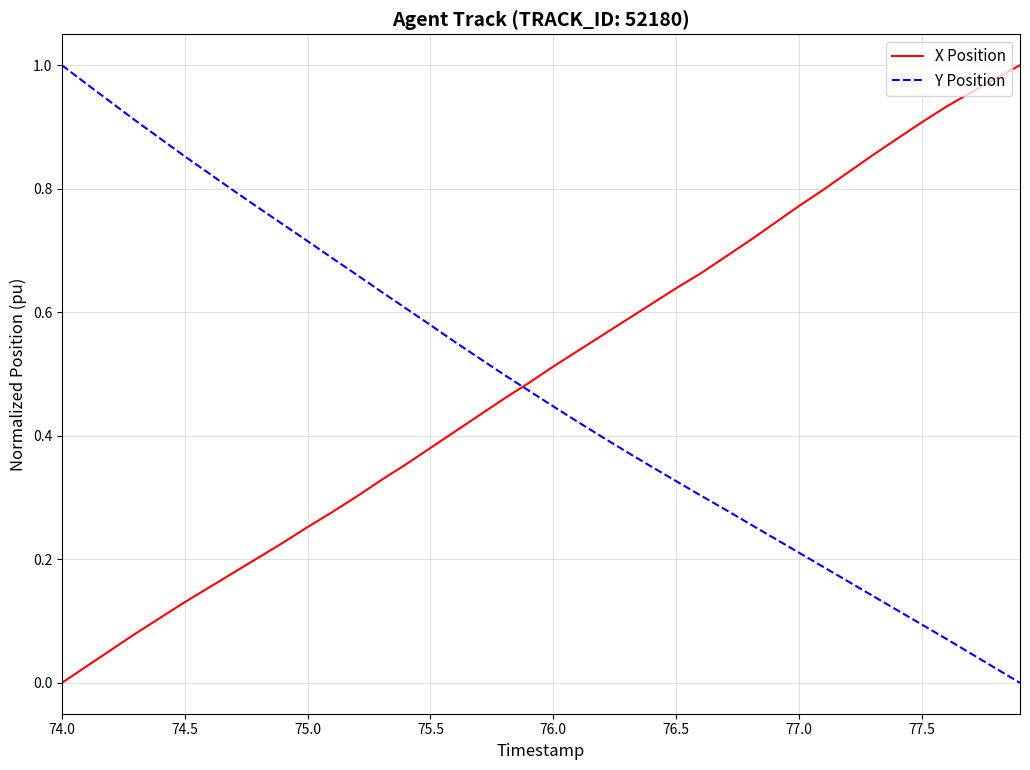

How many lines are shown in the chart?

2